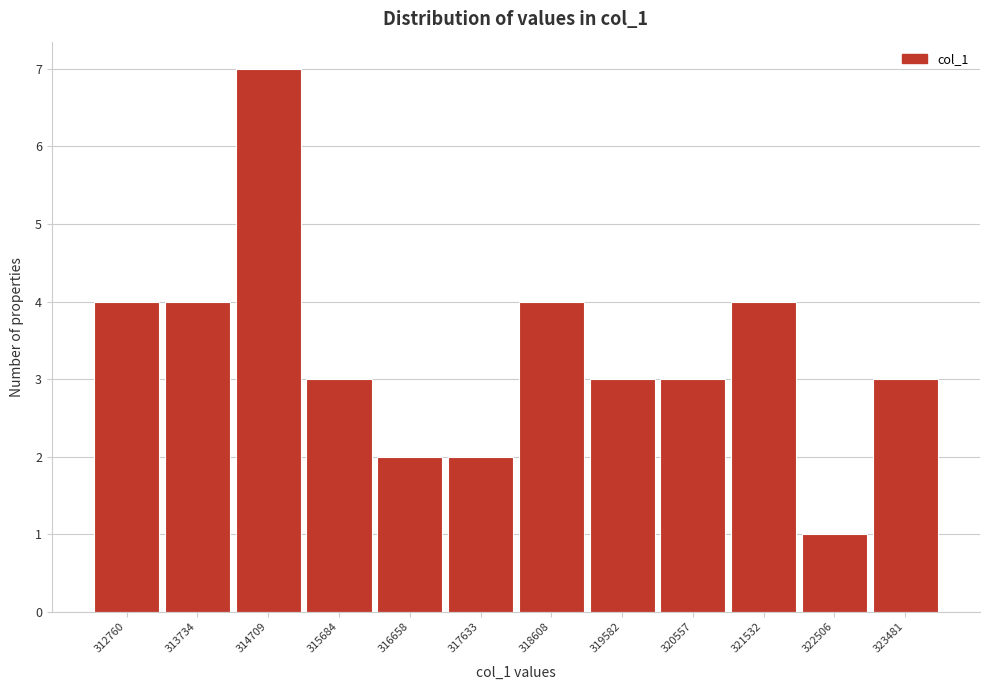

Reading left to right, list all the values displayed in this chart.

4	4	7	3	2	2	4	3	3	4	1	3